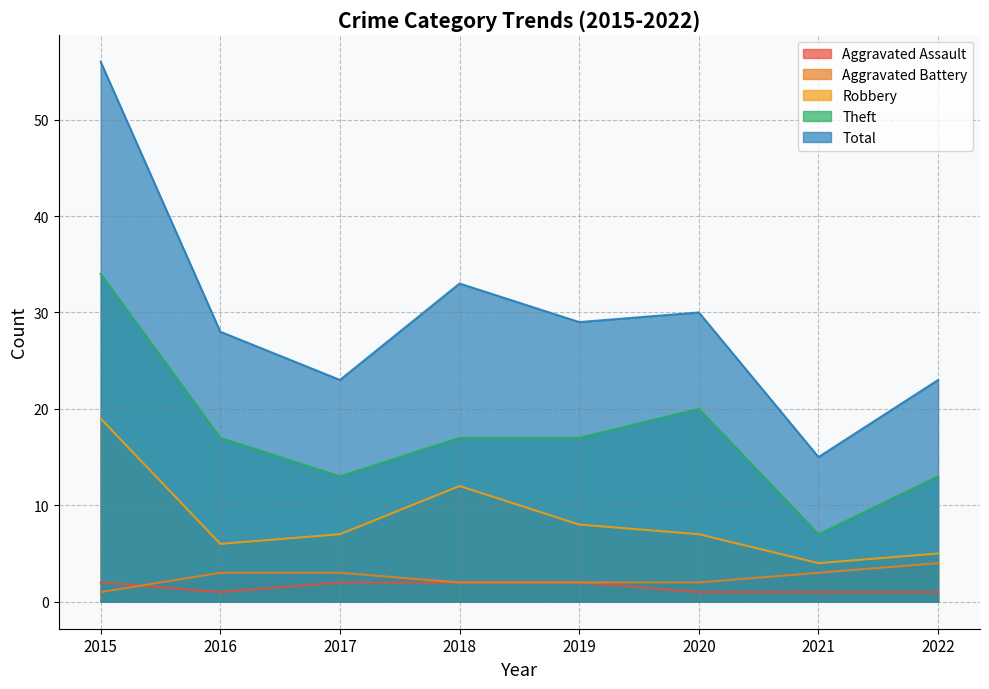

Reading right to left, list all the values displayed in this chart.

Aggravated Assault: 2022=1	2021=1	2020=1	2019=2	2018=2	2017=2	2016=1	2015=2
Aggravated Battery: 2022=4	2021=3	2020=2	2019=2	2018=2	2017=3	2016=3	2015=1
Robbery: 2022=5	2021=4	2020=7	2019=8	2018=12	2017=7	2016=6	2015=19
Theft: 2022=13	2021=7	2020=20	2019=17	2018=17	2017=13	2016=17	2015=34
Total: 2022=23	2021=15	2020=30	2019=29	2018=33	2017=23	2016=28	2015=56